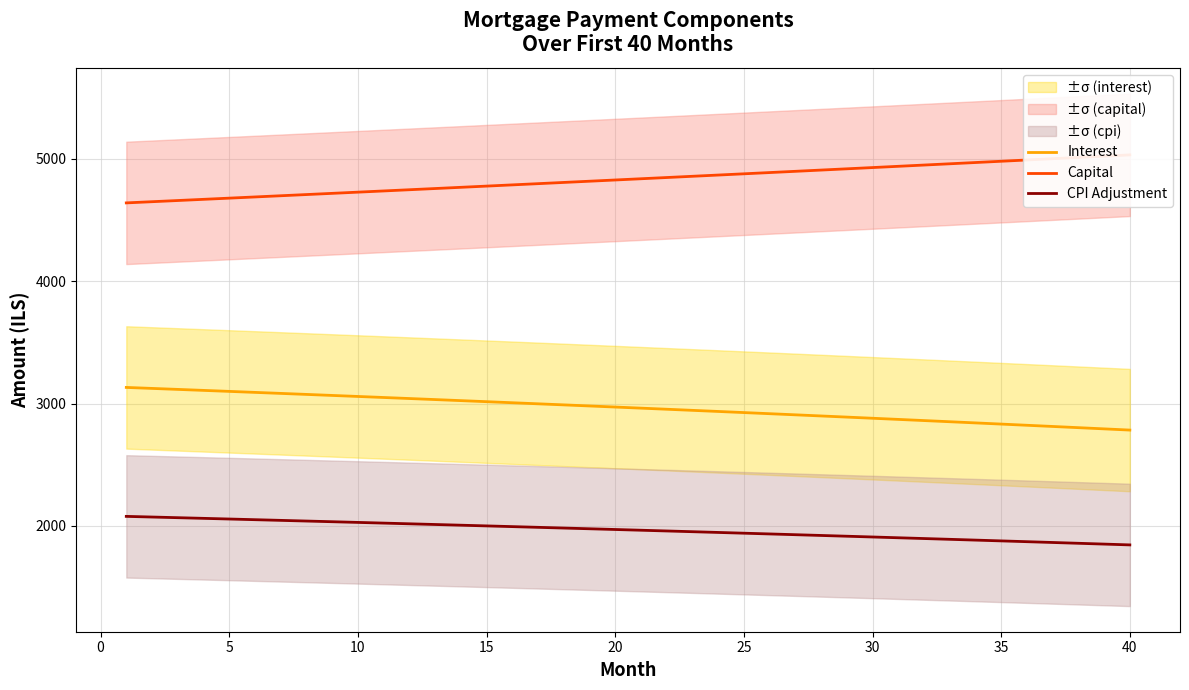

Which series has the largest range (max minus min)?

Capital